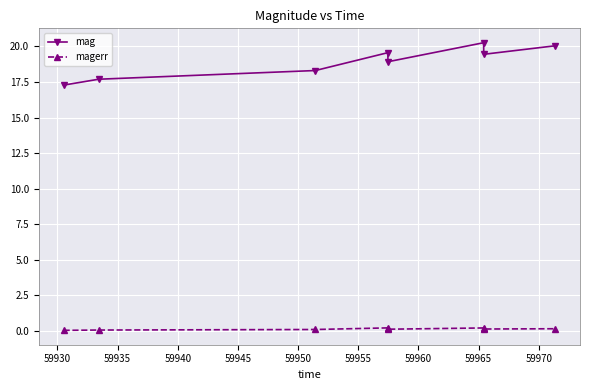

What is the sum of all mag values?

151.5